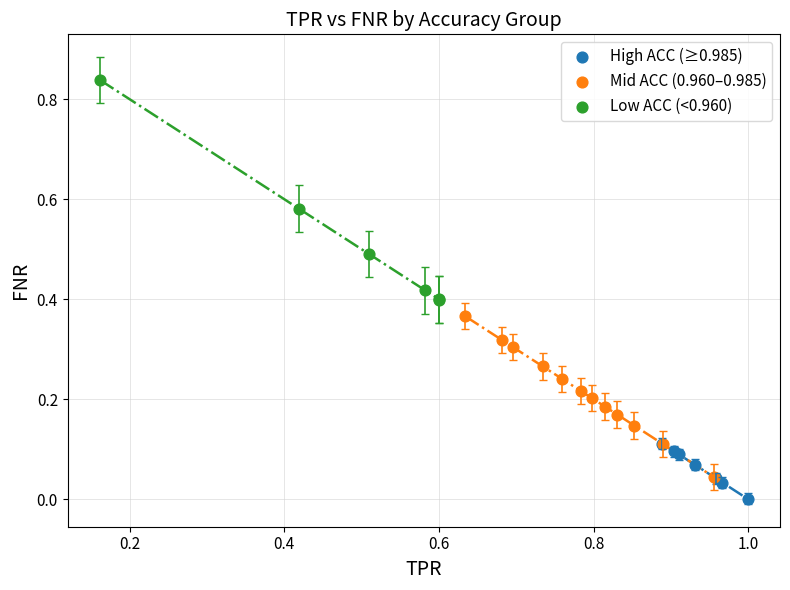

Which series reaches the maximum Y coordinate?

Low ACC (<0.960)